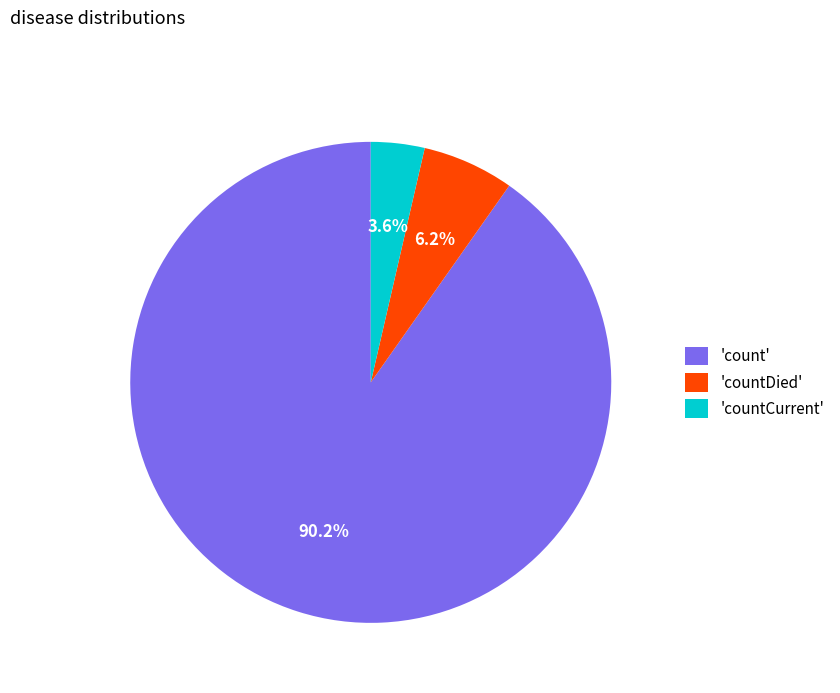

Rank the categories by value from highest to lowest.

'count', 'countDied', 'countCurrent'